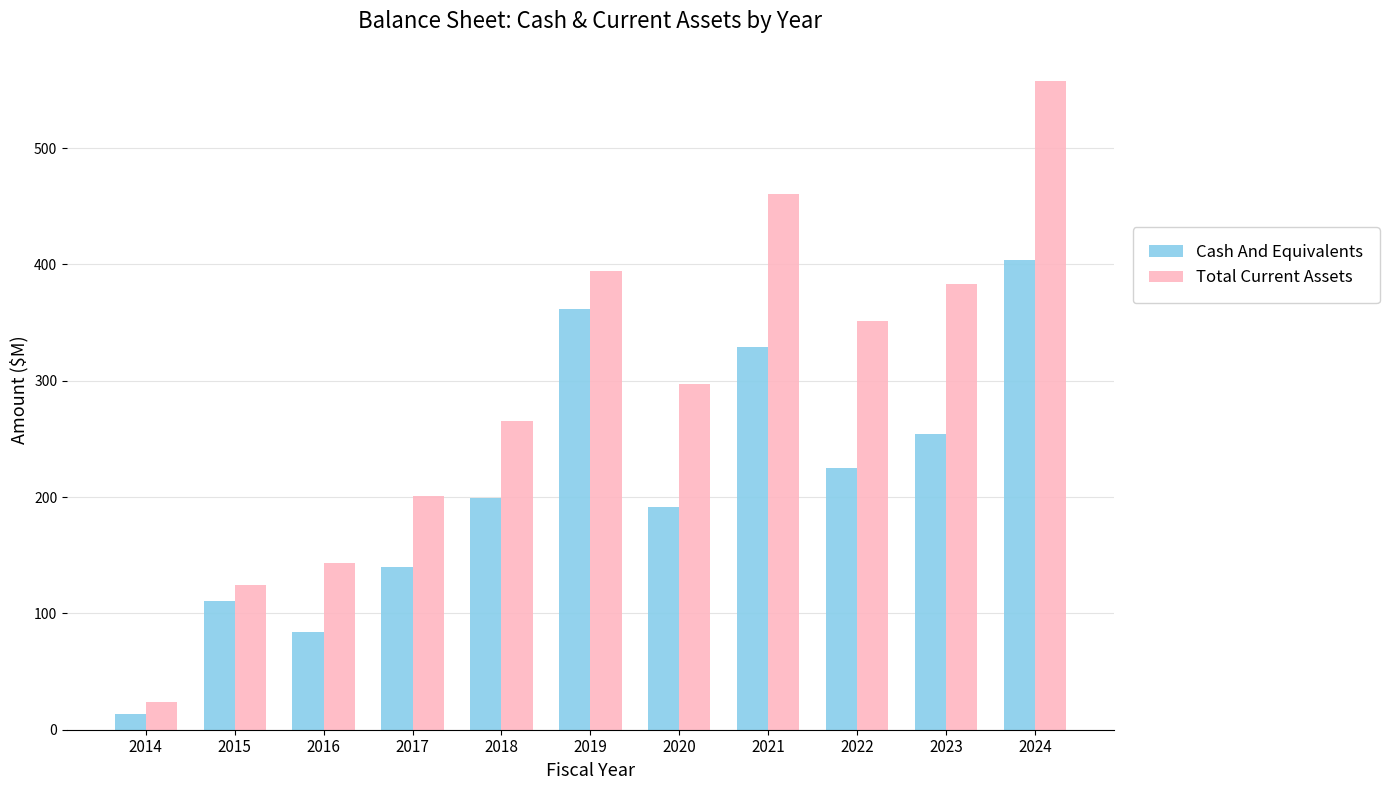

What are all the series names shown in the legend?

Cash And Equivalents, Total Current Assets